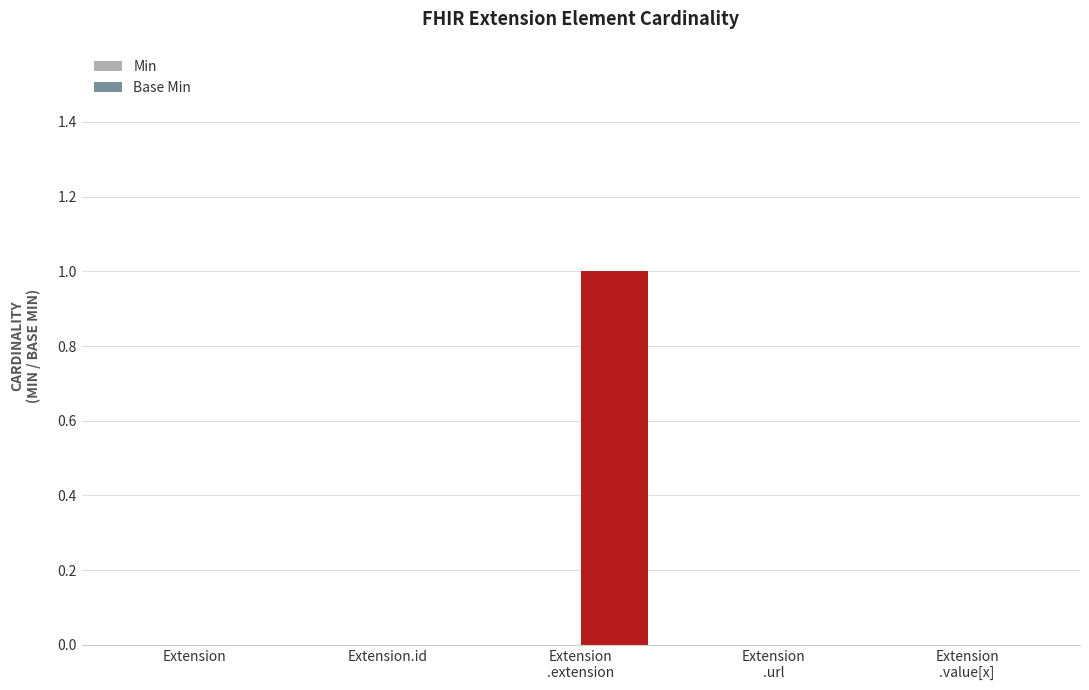

Is it true that the value at Extension.id is 0?

True